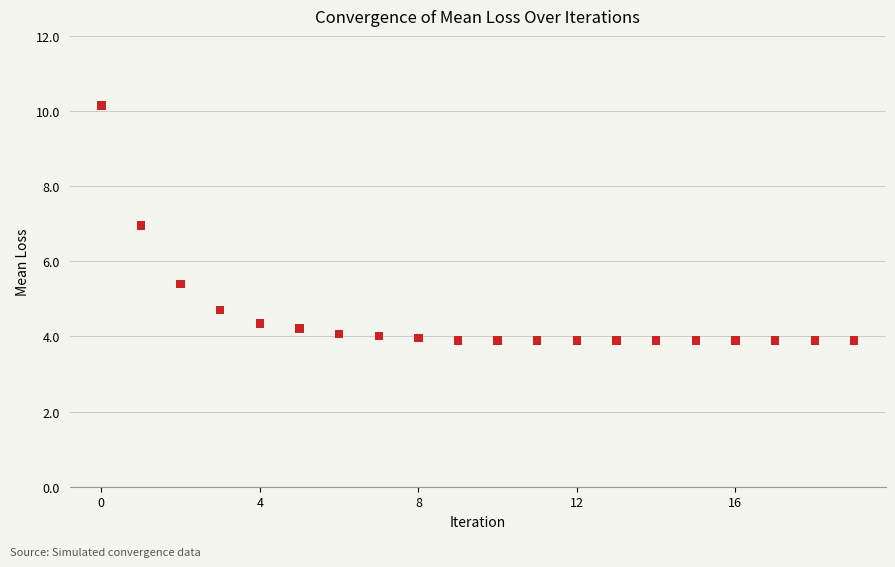

What is the range of Y values (max minus min)?

6.3